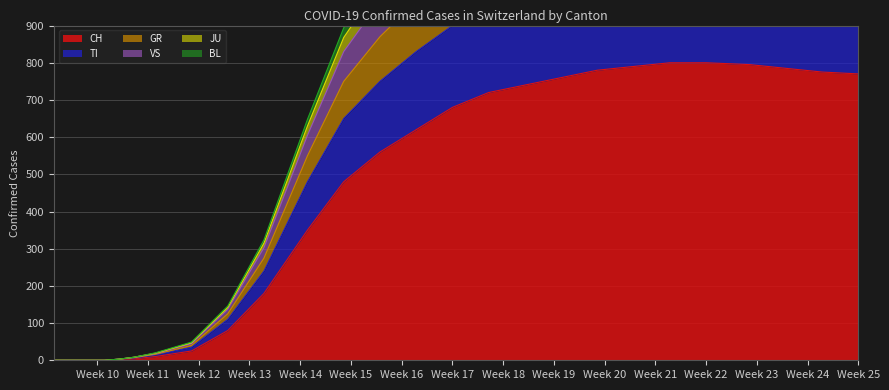

Which series has the largest range (max minus min)?

GR